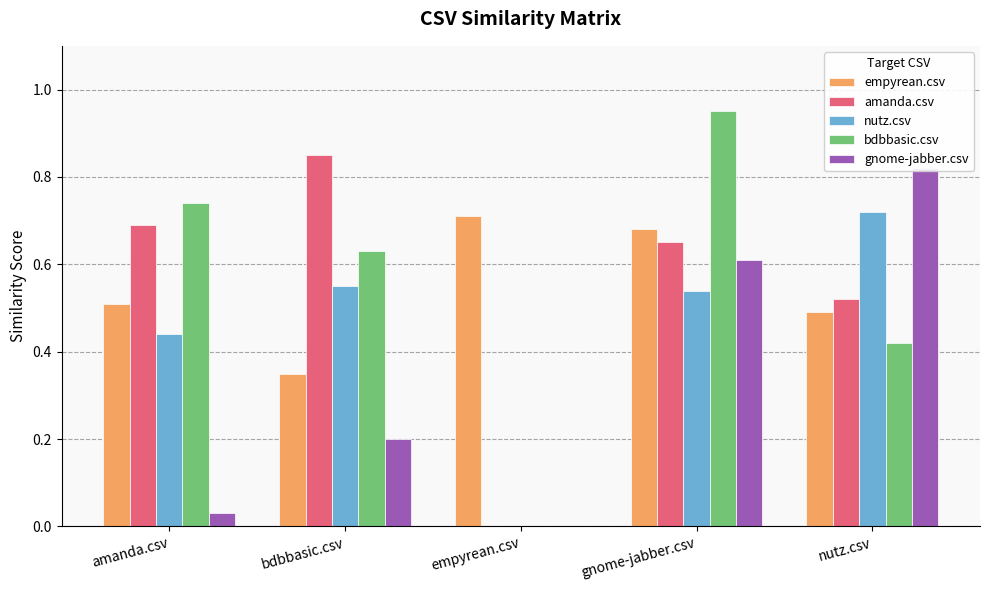

At which category does the chart reach its peak across all series?

gnome-jabber.csv